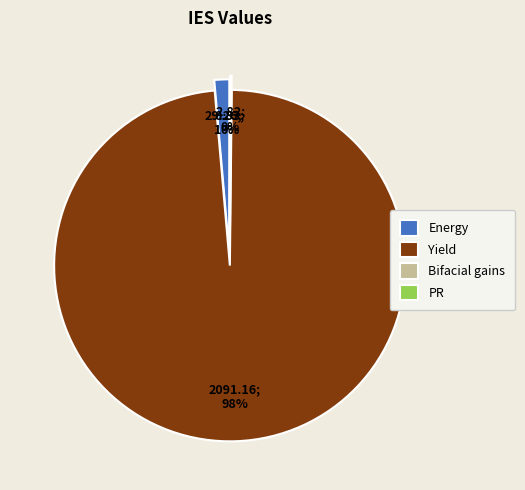

Is it true that Energy is 1% of the pie?

True